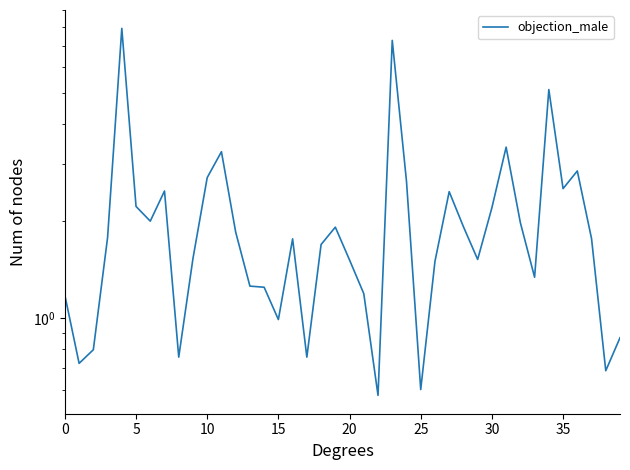

What is the sum of all values?

82.8